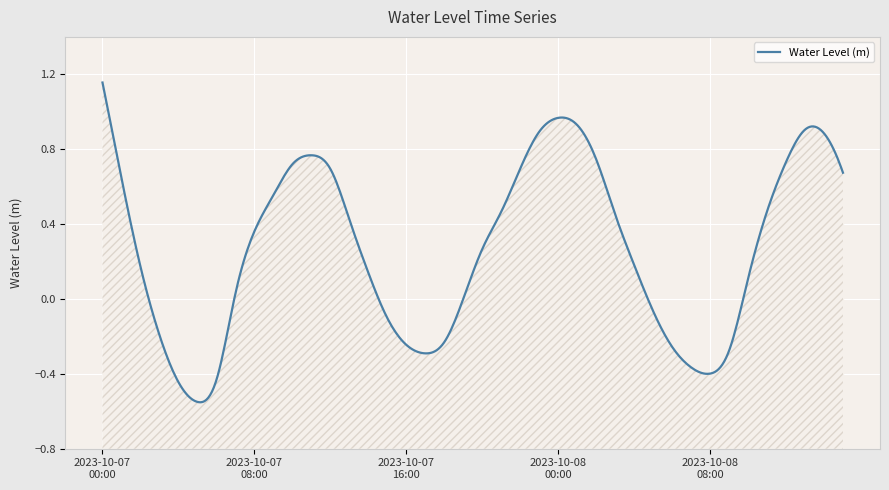

The value at 2023-10-07 01:00 is 0.6. True or false?

True